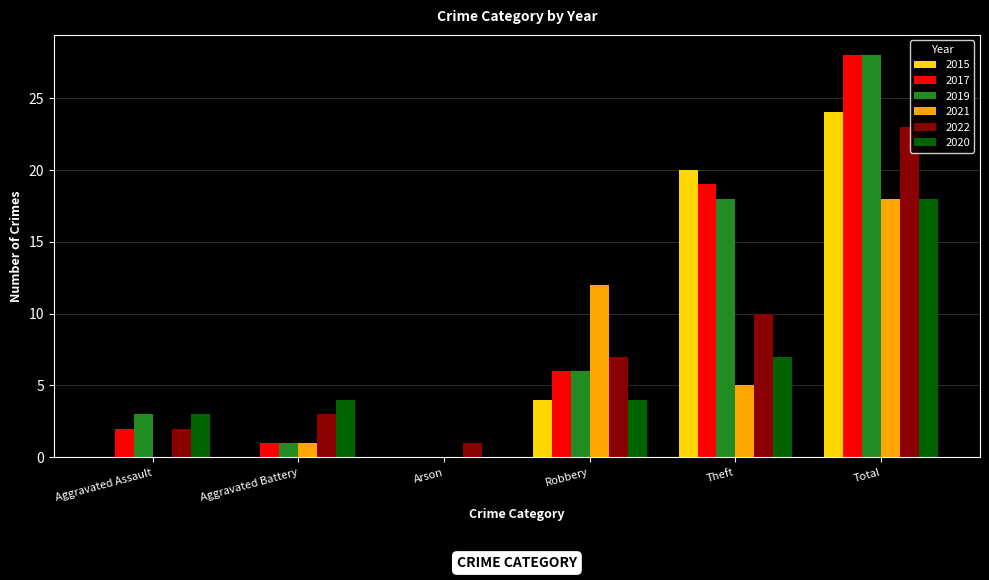

What is the sum of all 2019 values?

56